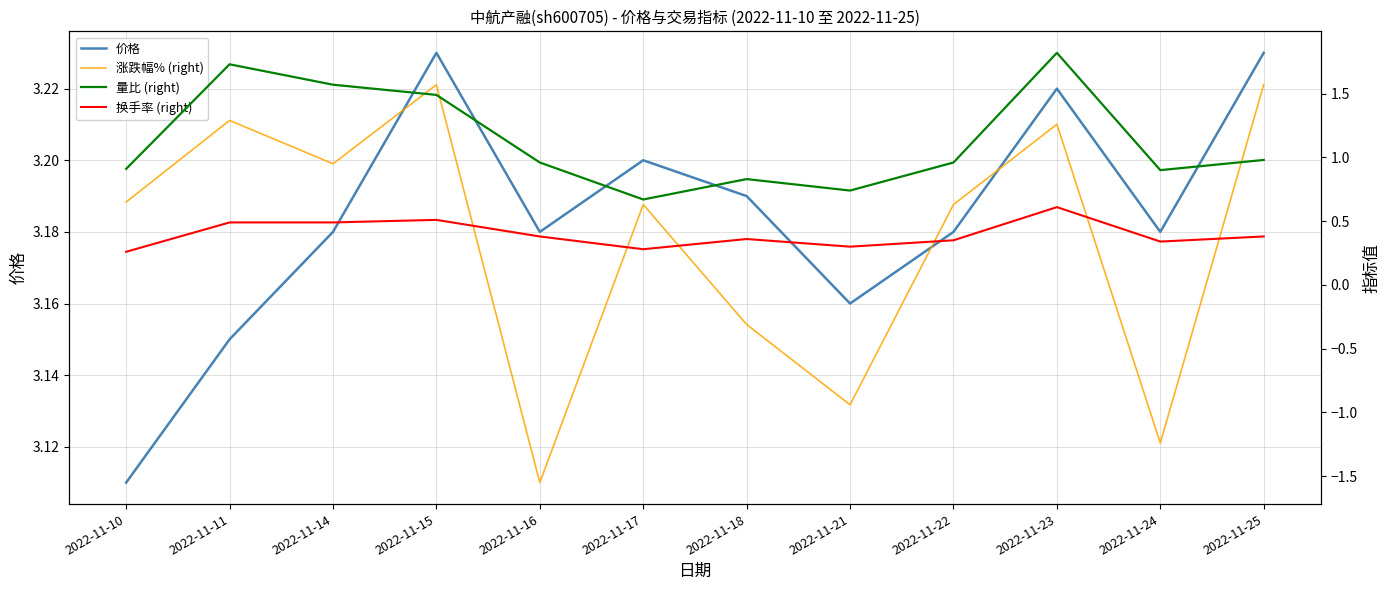

True or false: 换手率 (right) has a value of 0.3 at 2022-11-14.

False